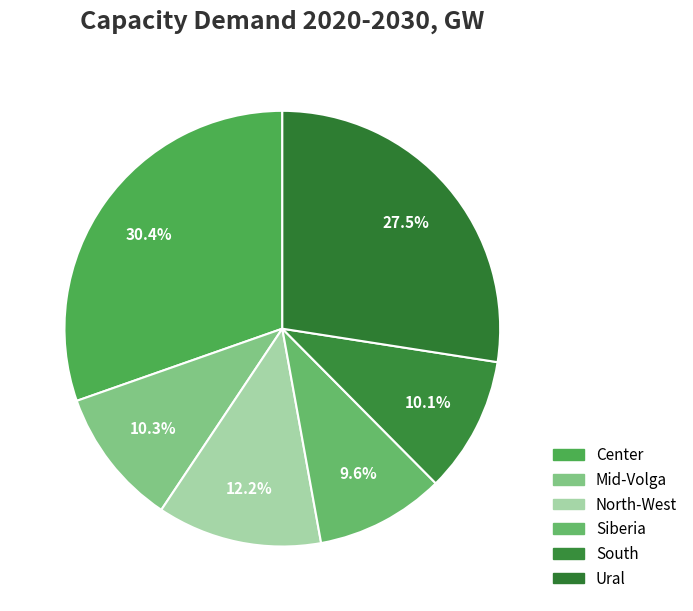

How many segments does this pie chart have?

6